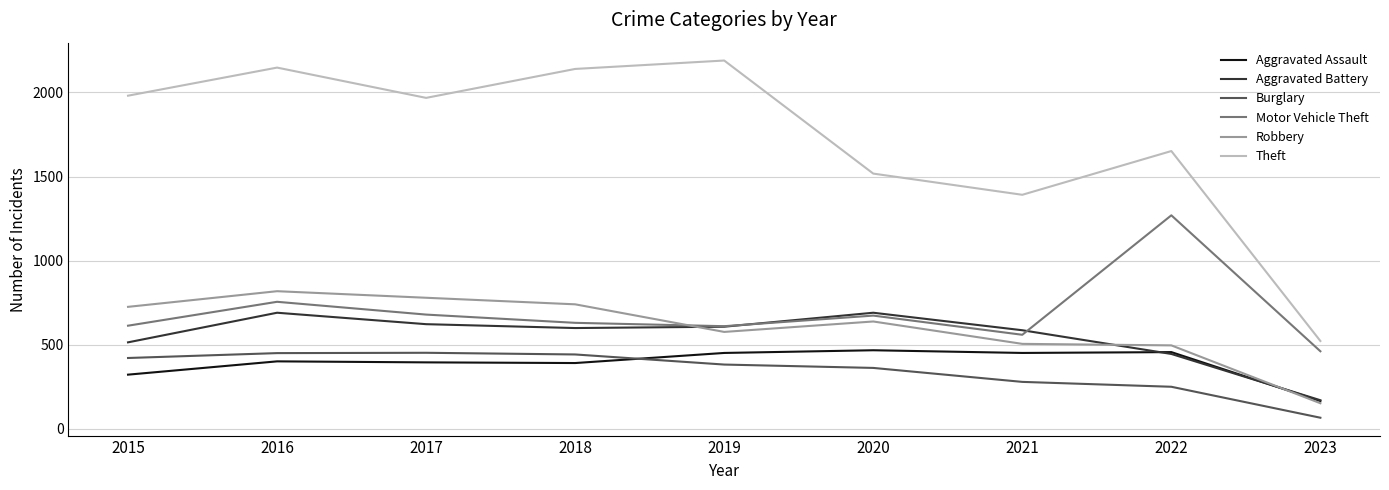

What is the minimum value for Motor Vehicle Theft?

462